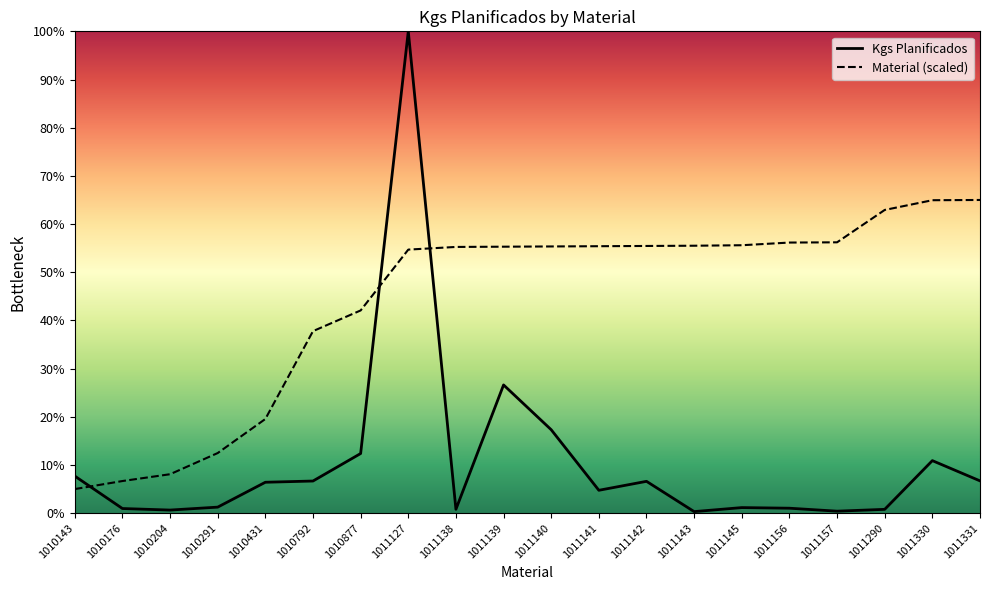

Rank the series at 1011138 from highest to lowest value.

Material (scaled), Kgs Planificados